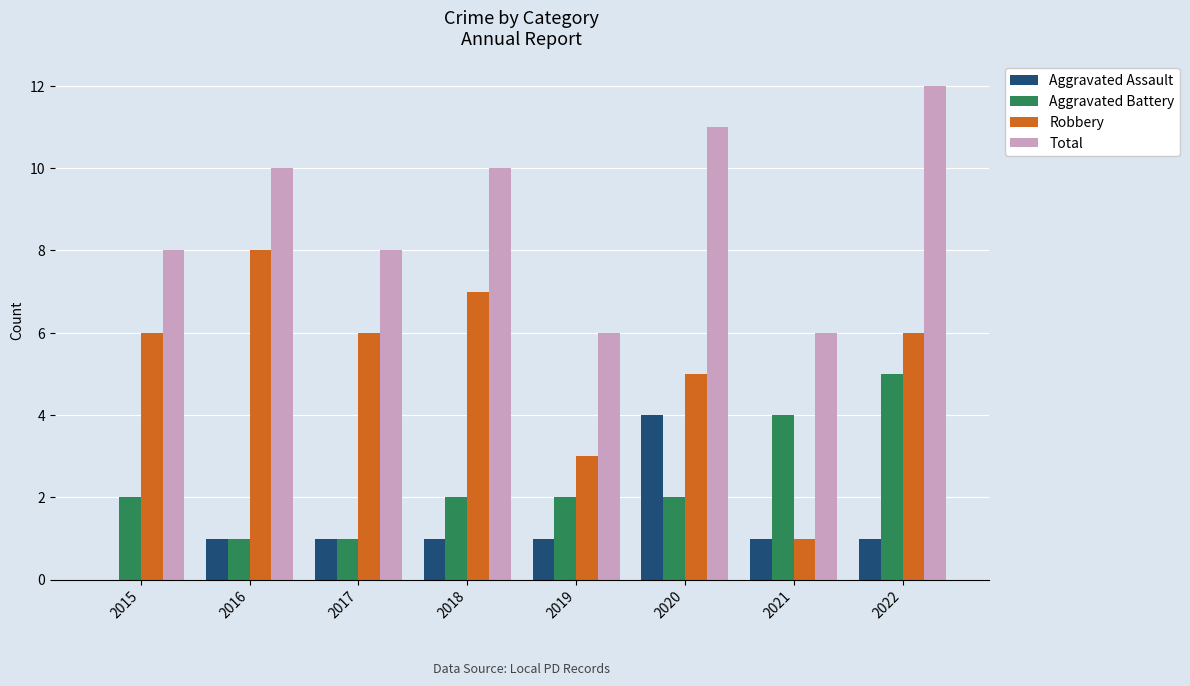

What are all the series names shown in the legend?

Aggravated Assault, Aggravated Battery, Robbery, Total